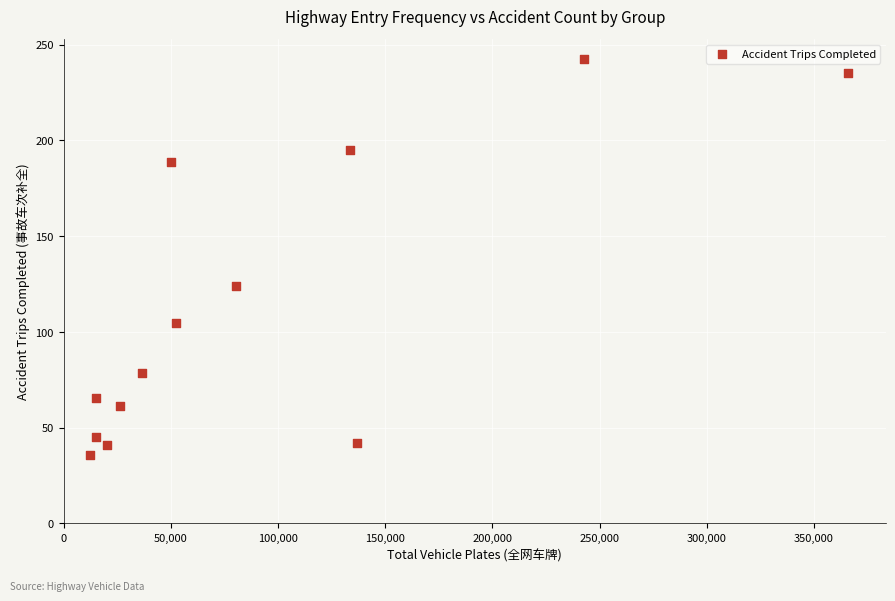

What Y value in the scatter plot is closest to 139?

124.0